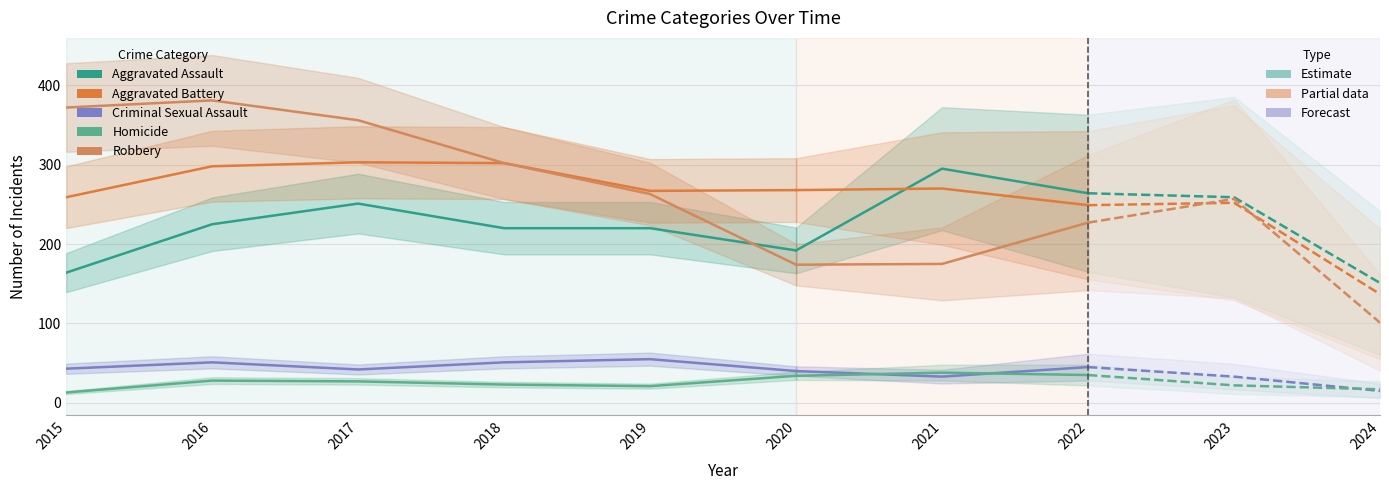

What is the value of the Aggravated Assault point at the 6th from the left?

192